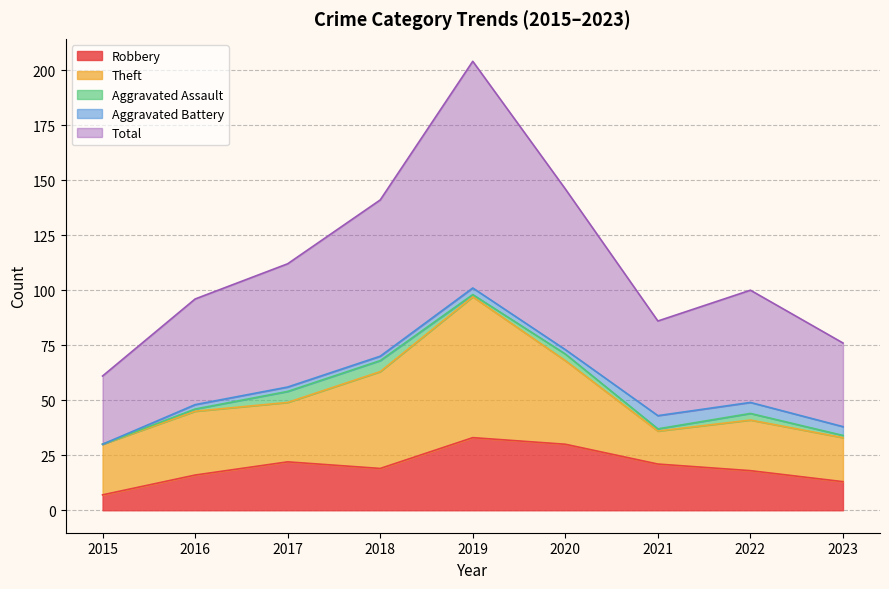

True or false: Theft and Aggravated Battery cross at least once.

False